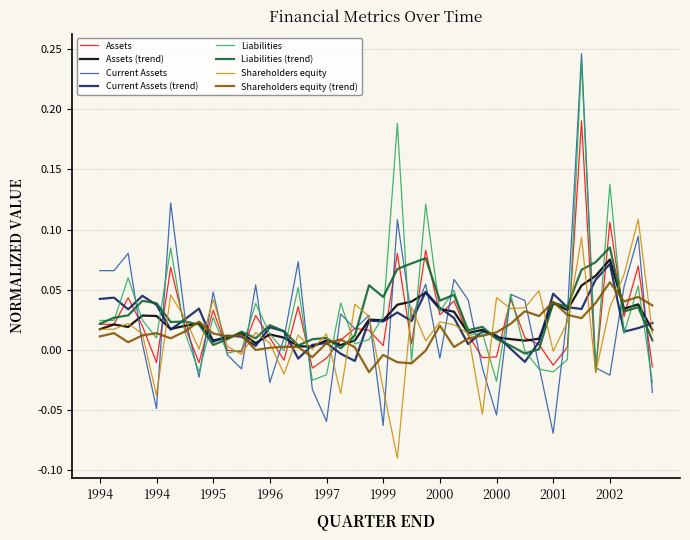

Reading left to right, list all the values displayed in this chart.

Assets: 0.0	0.0	0.0	0.0	-0.0	0.1	0.0	-0.0	0.0	-0.0	-0.0	0.0	0.0	-0.0	0.0	-0.0	-0.0	0.0	0.0	0.0	0.0	0.1	0.0	0.1	0.0	0.0	0.0	-0.0	-0.0	0.0	0.0	0.0	-0.0	0.0	0.2	-0.0	0.1	0.0	0.1	-0.0
Current Assets: 0.1	0.1	0.1	0.0	-0.0	0.1	0.0	-0.0	0.0	-0.0	-0.0	0.1	-0.0	0.0	0.1	-0.0	-0.1	0.0	0.0	0.0	-0.1	0.1	0.0	0.1	-0.0	0.1	0.0	-0.0	-0.1	0.0	0.0	-0.0	-0.1	0.0	0.2	-0.0	-0.0	0.1	0.1	-0.0
Liabilities: 0.0	0.0	0.1	0.0	0.0	0.1	0.0	-0.0	0.0	-0.0	0.0	0.0	0.0	-0.0	0.1	-0.0	-0.0	0.0	0.0	0.0	0.0	0.2	-0.0	0.1	0.0	0.0	0.0	0.0	-0.0	0.0	-0.0	-0.0	-0.0	-0.0	0.2	-0.0	0.1	0.0	0.1	-0.0
Shareholders equity: 0.0	0.0	0.0	0.0	-0.0	0.0	0.0	0.0	0.0	0.0	-0.0	0.0	0.0	-0.0	0.0	0.0	0.0	-0.0	0.0	0.0	-0.0	-0.1	0.0	0.0	0.0	0.0	0.0	-0.1	0.0	0.0	0.0	0.0	-0.0	0.0	0.1	-0.0	0.0	0.1	0.1	0.0